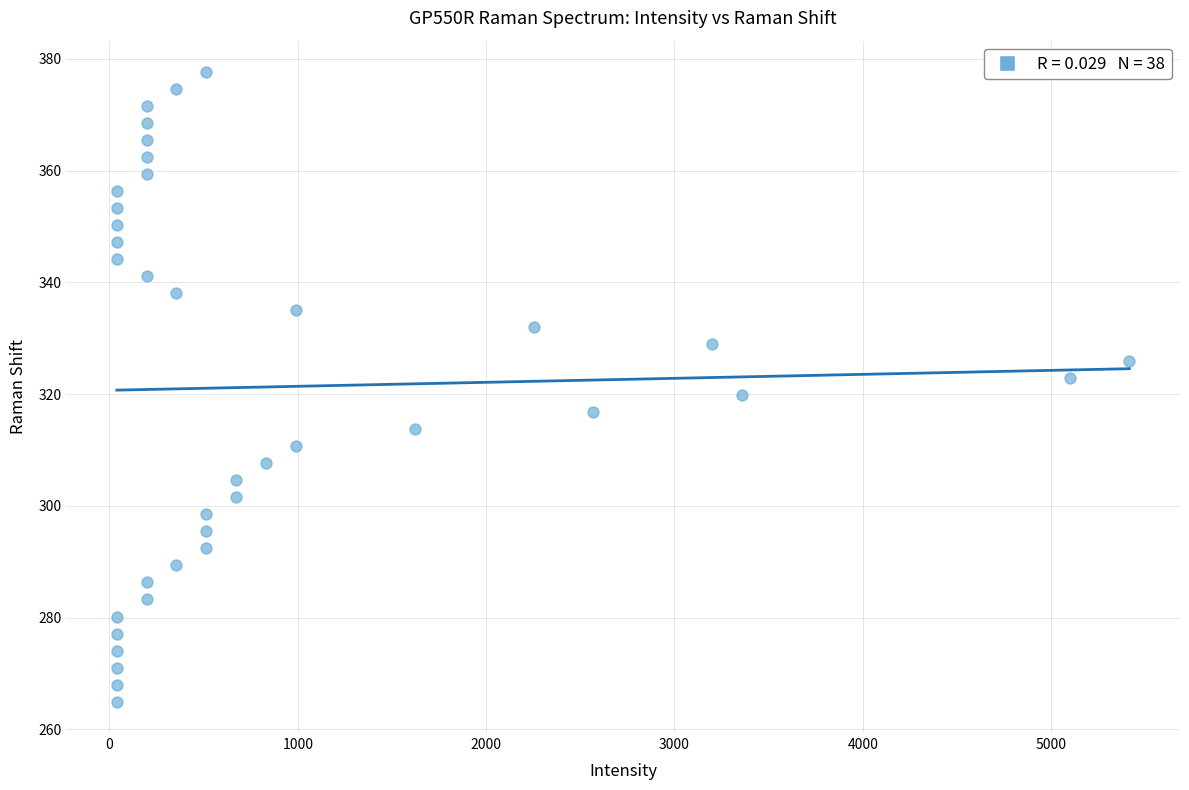

What is the range of X values (max minus min)?

5375.5